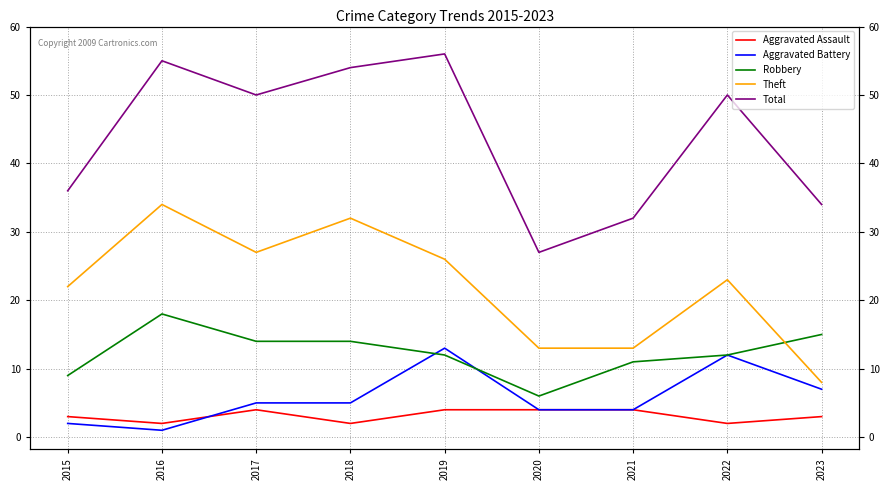

What is the value of the Theft point at the 3rd from the left?

27